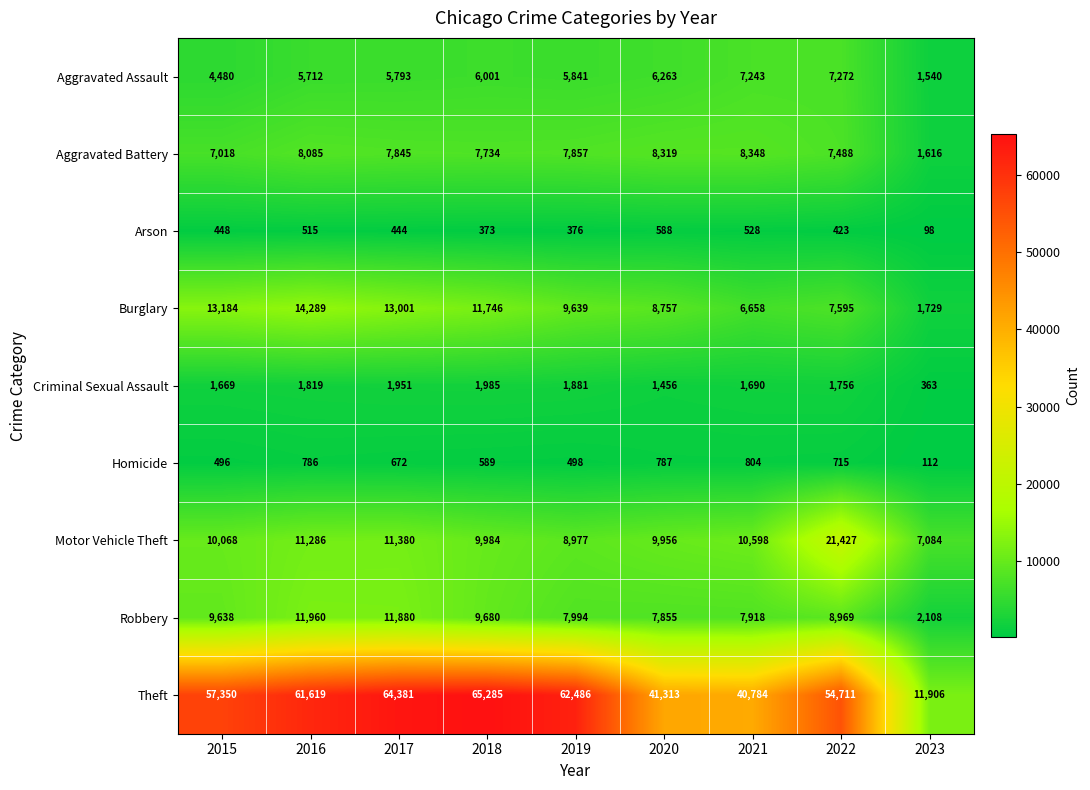

What is the total value across all series at 2022?

110356